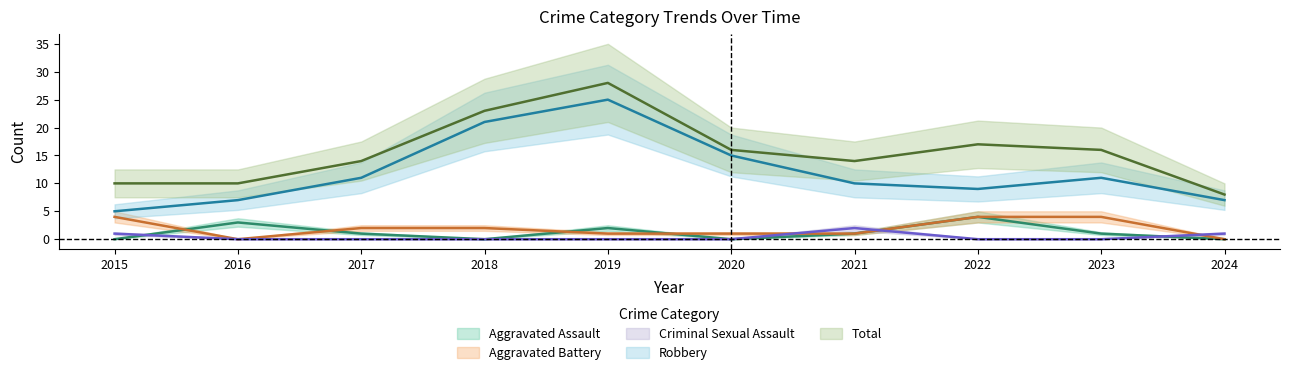

In Robbery, how many points are higher than both neighbors (excluding endpoints)?

2